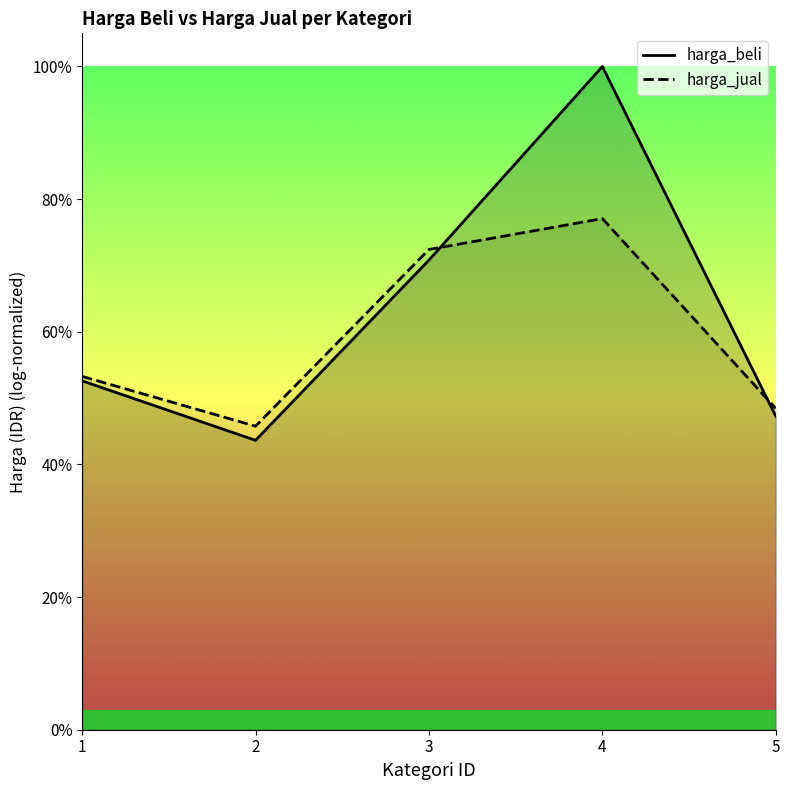

List the labels in order of value, smallest first.

2, 5, 1, 3, 4